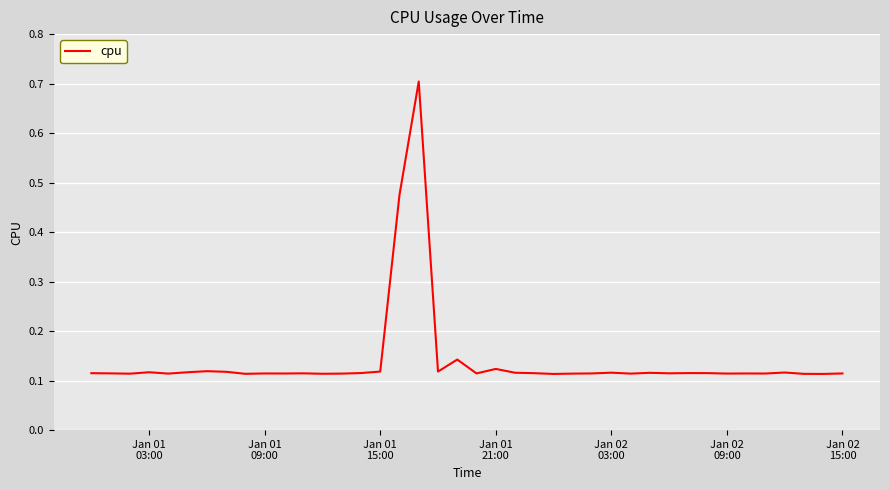

What is the difference between the maximum and minimum values?

0.6